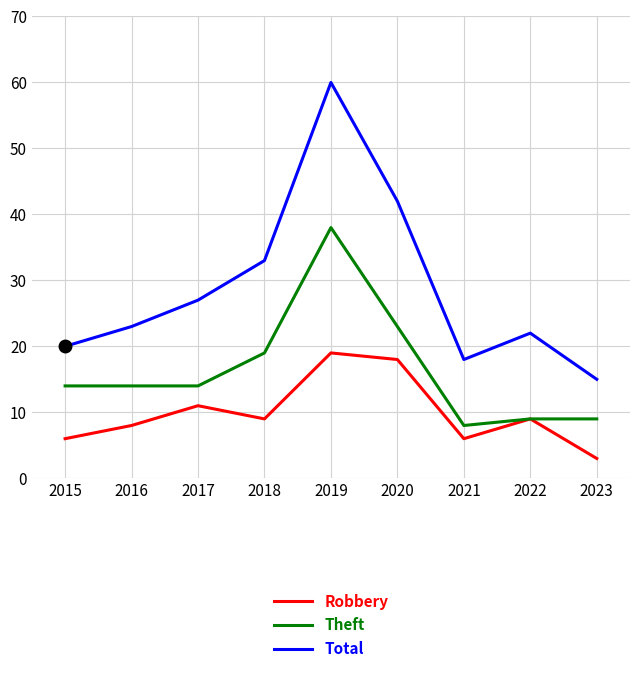

In Robbery, how many points are higher than both neighbors (excluding endpoints)?

3